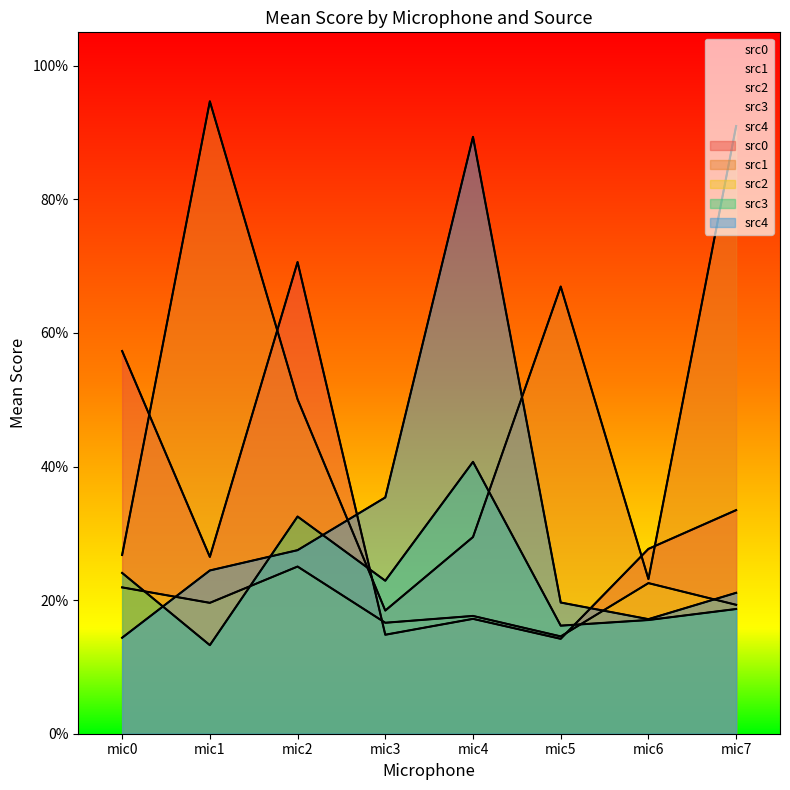

What is the lowest value of the src3 series?

0.1